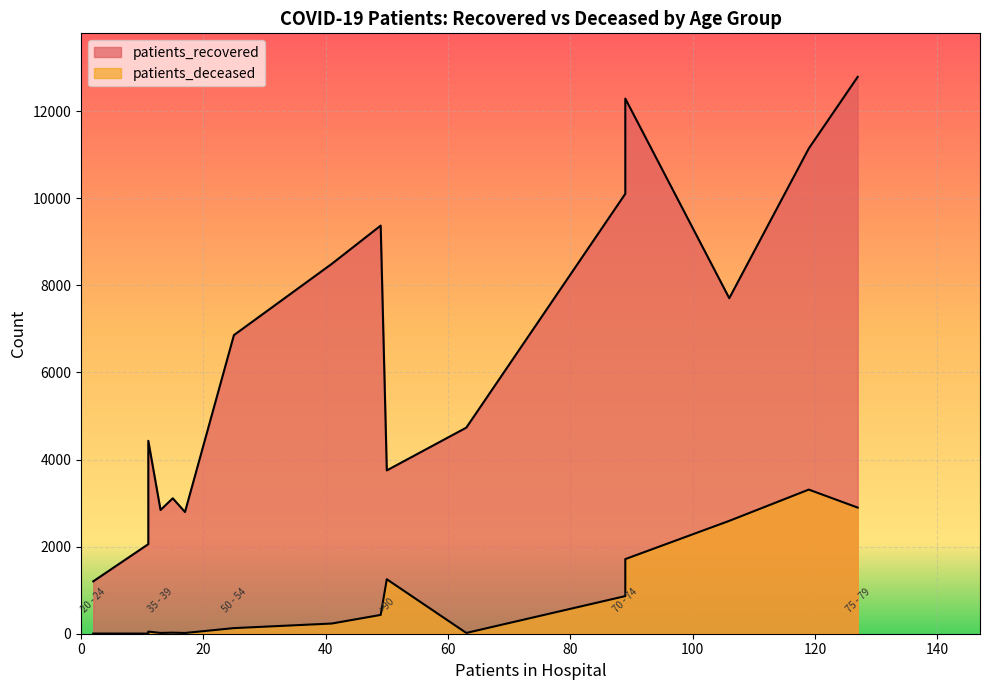

Between 70 - 74 and 65 - 69, which is larger?

70 - 74